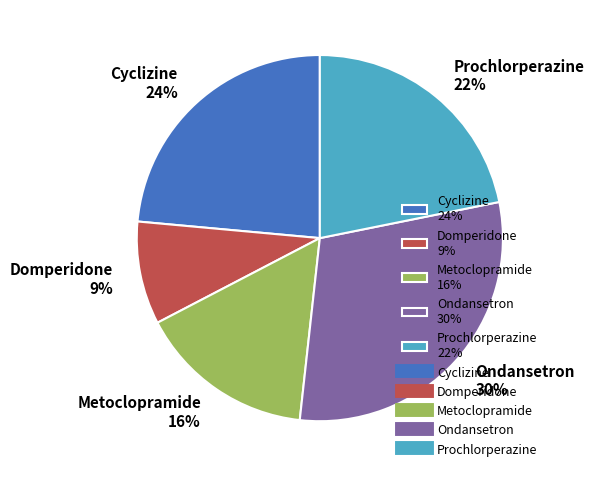

To the nearest percent, what portion does Prochlorperazine represent?

22%